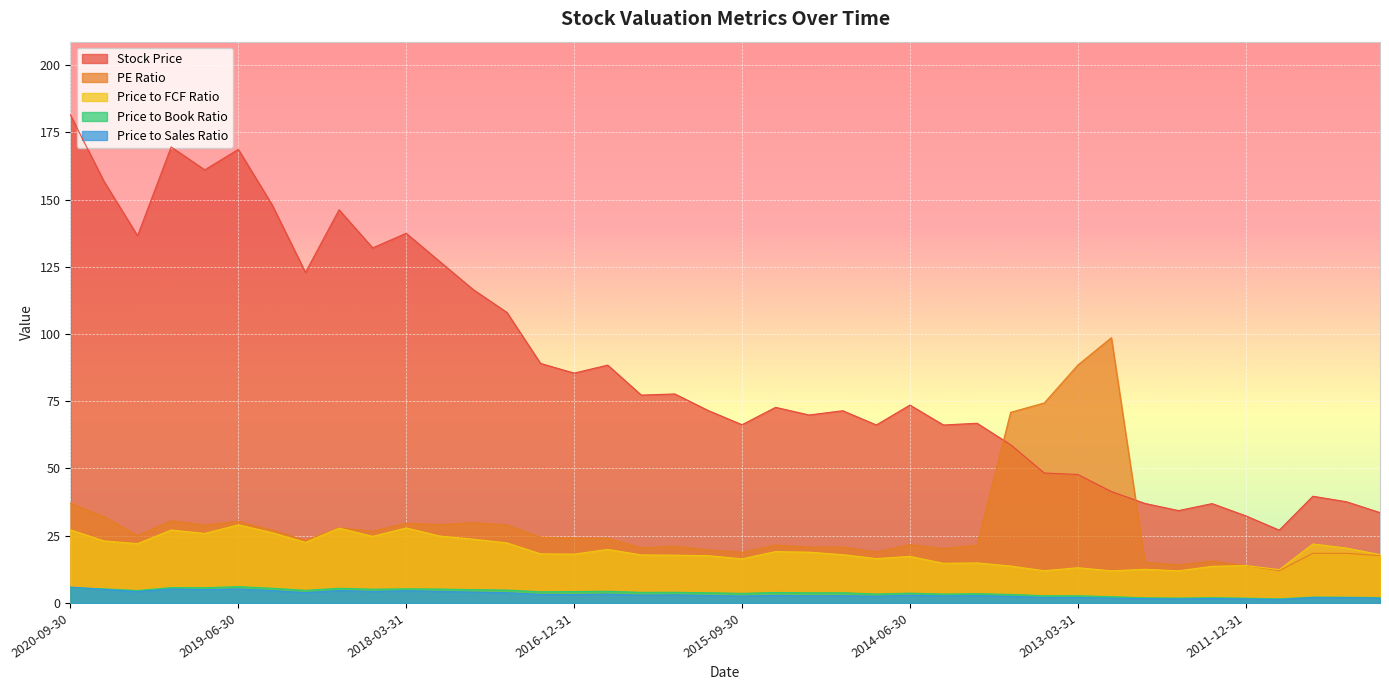

Is it true that Price to Sales Ratio equals 2.6 at 2019-12-31?

False